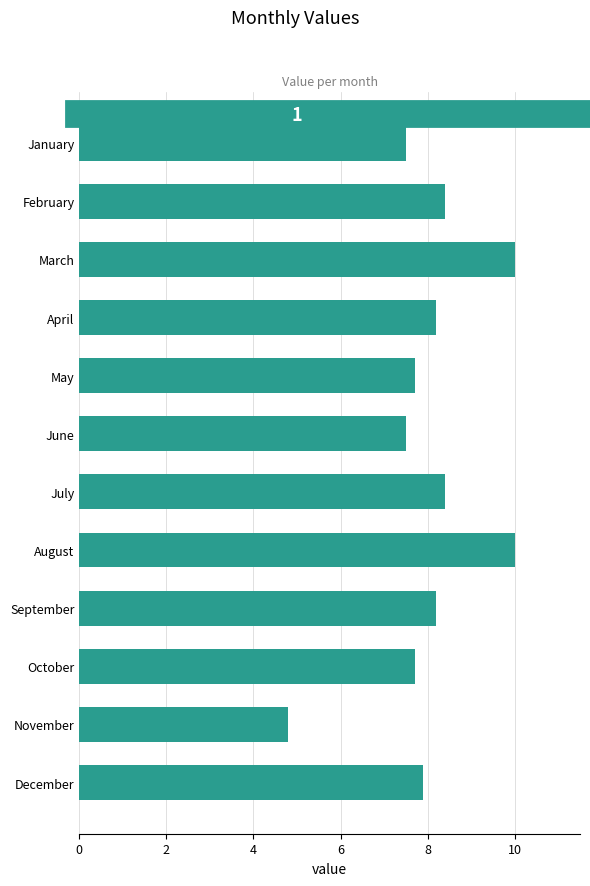

The value at September is 5.6. True or false?

False